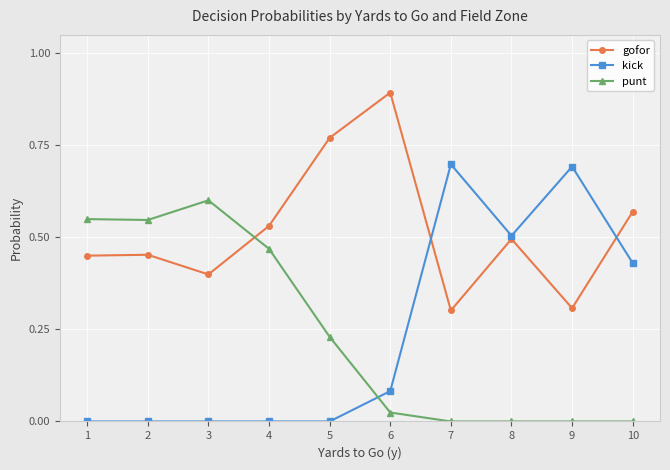

The value of punt at 3 is 1.0. True or false?

False